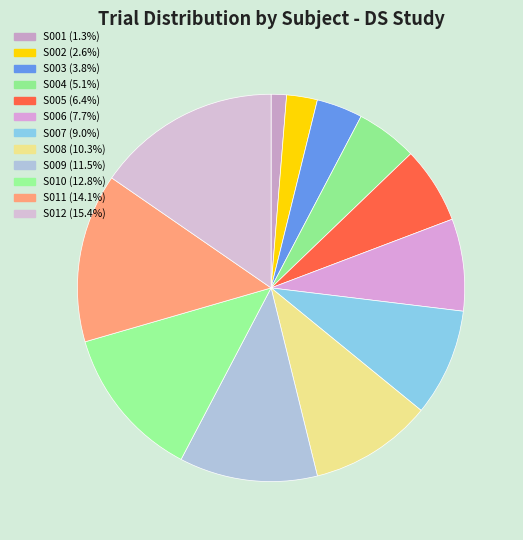

To the nearest percent, what is the combined percentage of S005 and S008?

17%